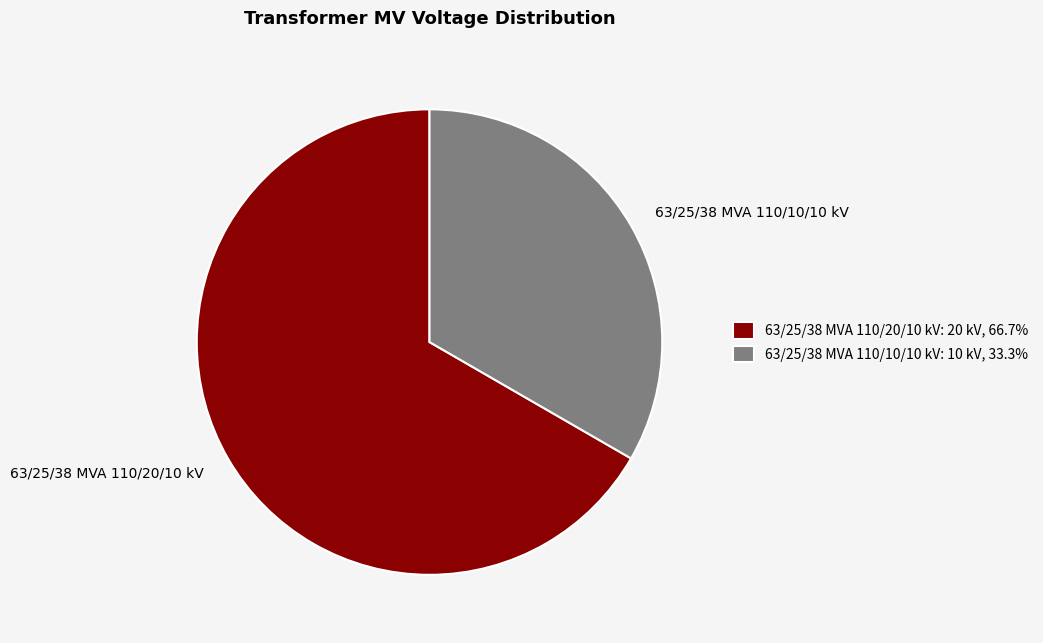

What is the ratio of the value at 63/25/38 MVA 110/10/10 kV to the value at 63/25/38 MVA 110/20/10 kV?

0.5